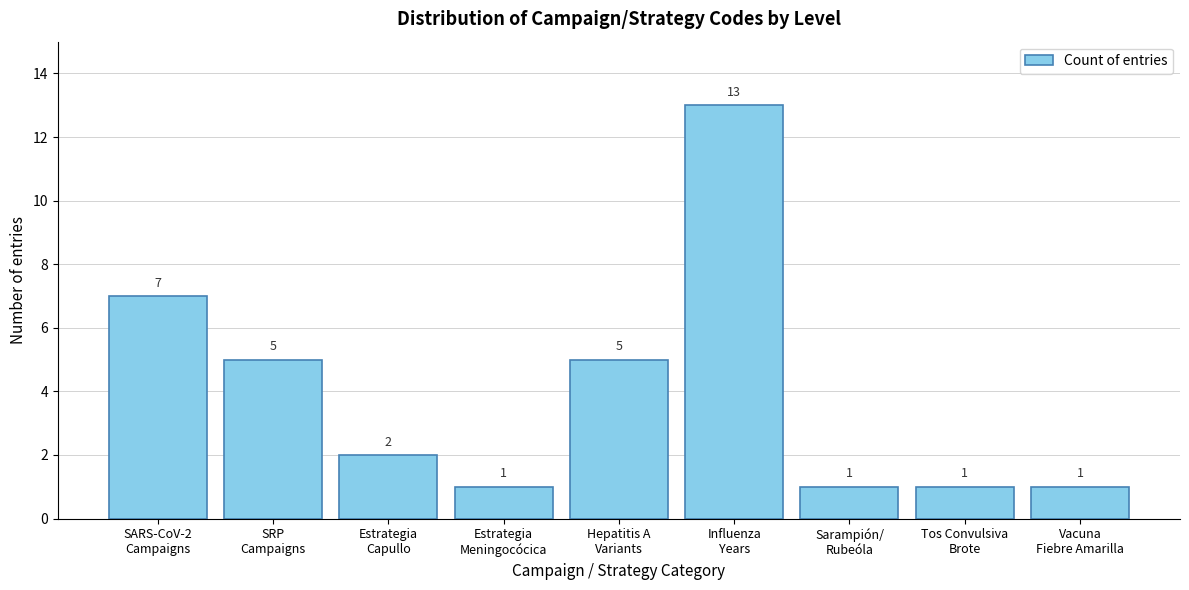

Reading right to left, extract all data points from this chart.

1	1	1	13	5	1	2	5	7